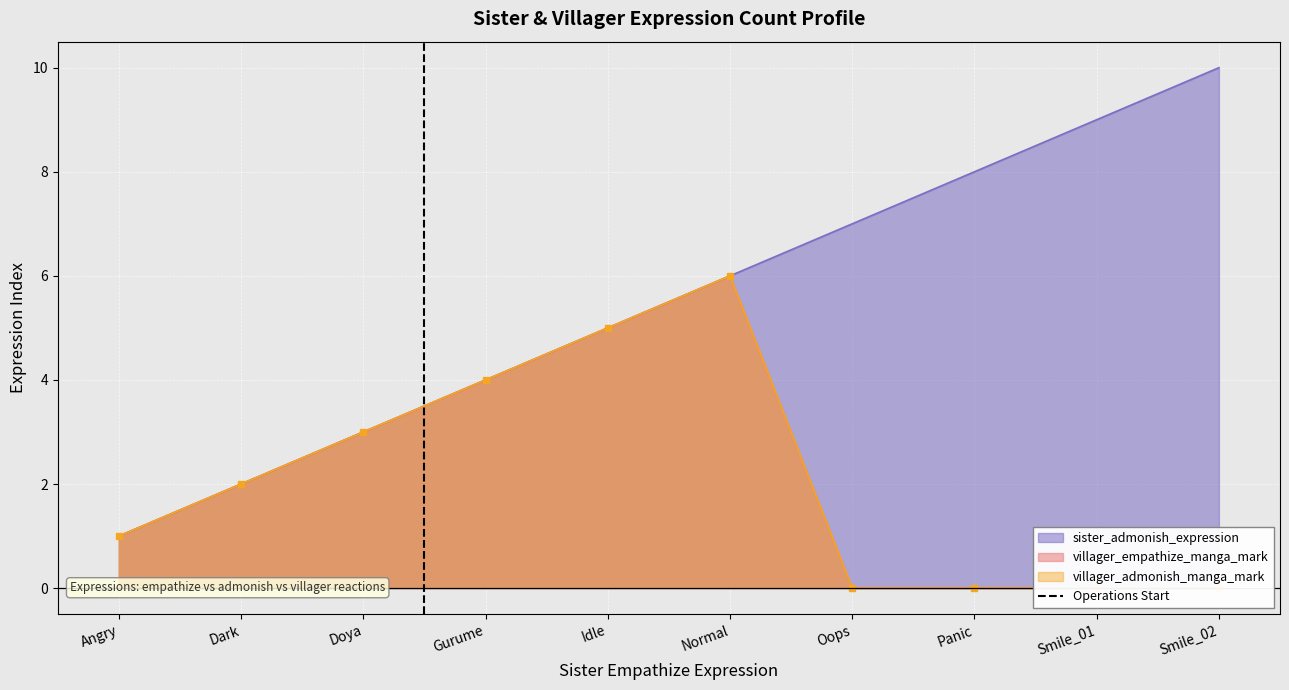

Rank the categories by sister_admonish_expression value from lowest to highest.

Angry, Dark, Doya, Gurume, Idle, Normal, Oops, Panic, Smile_01, Smile_02